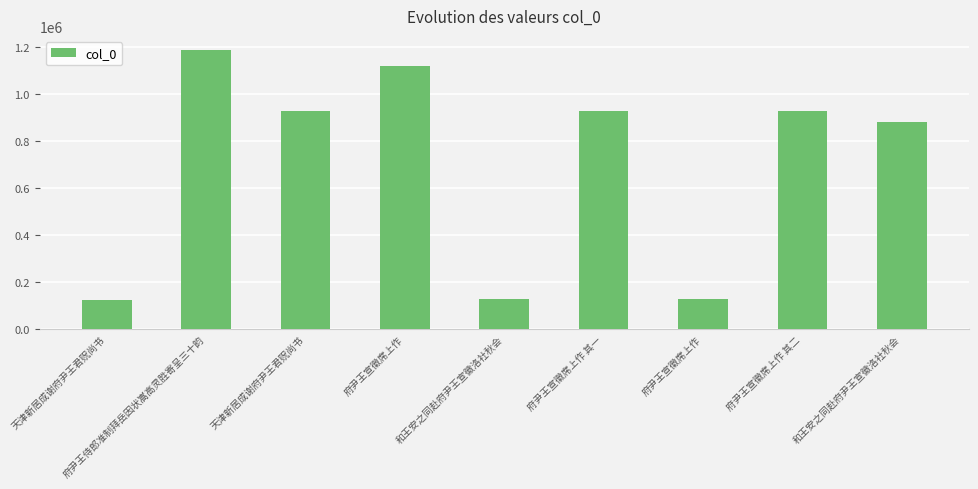

What is the minimum value shown in the chart?

126129